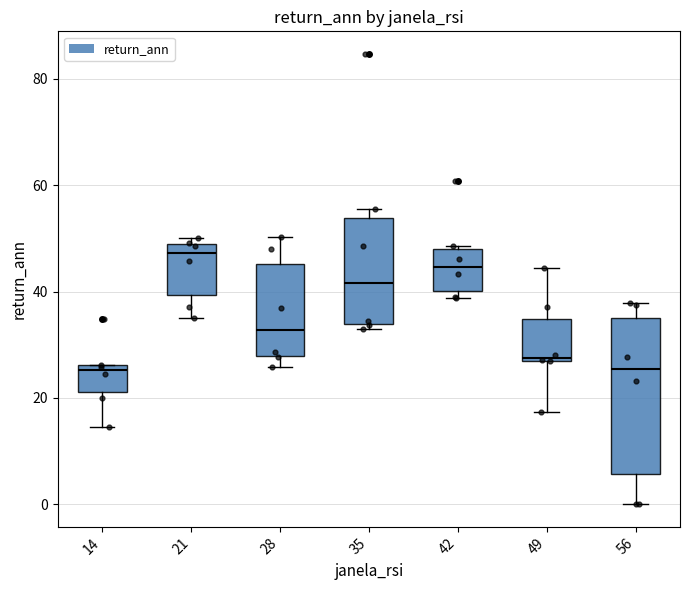

Reading left to right, transcribe this box plot: for each box, give where its median line is, the range the box spans, and where its two whiskers end, as read against the y-axis. The values are not printed on the chart, so give them approximately, as read against the axis.

14: median 26 (just below the box's upper edge), box 22 to 26, whiskers 14 to 26
21: median 48 (just below the box's upper edge), box 40 to 48, whiskers 36 to 50
28: median 32, box 28 to 46, whiskers 26 to 50
35: median 42, box 34 to 54, whiskers 32 to 56
42: median 44, box 40 to 48, whiskers 38 to 48 (just above the box's upper edge)
49: median 28, box 28 to 34, whiskers 18 to 44
56: median 26, box 6 to 36, whiskers 0 to 38